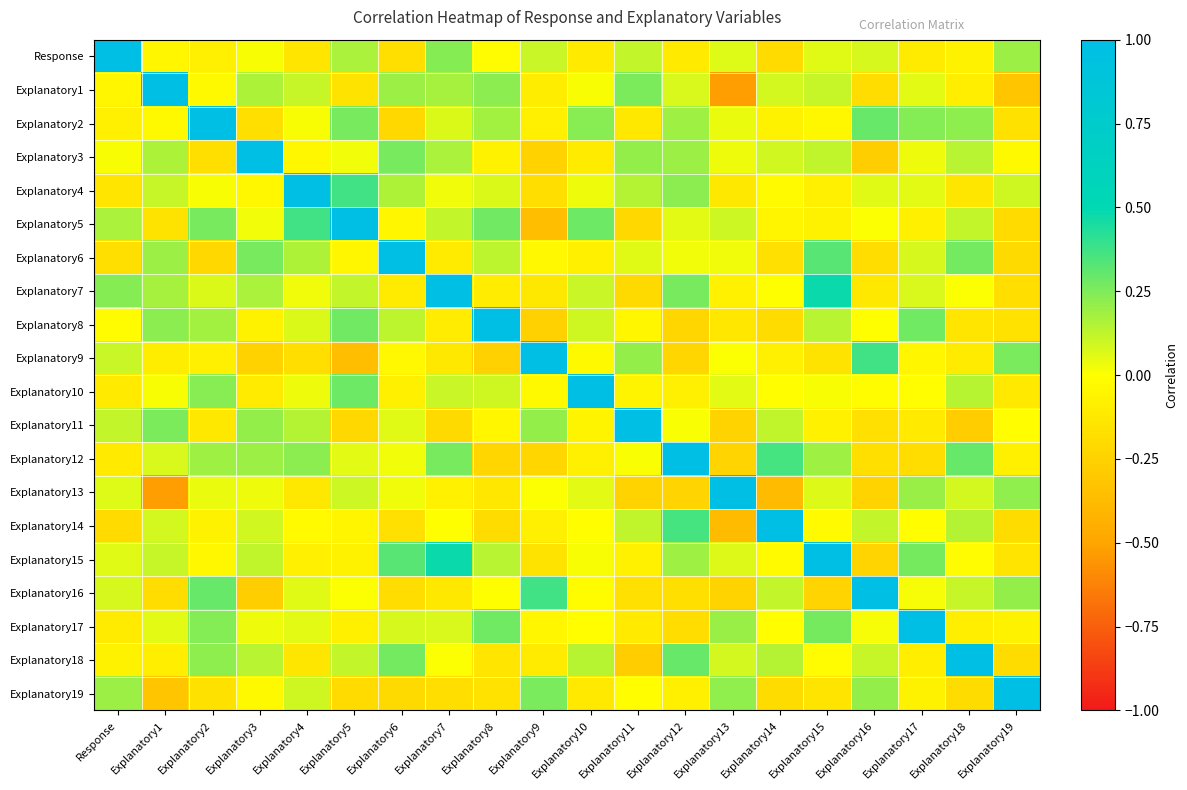

At how many categories does at least one series exceed 0?

20